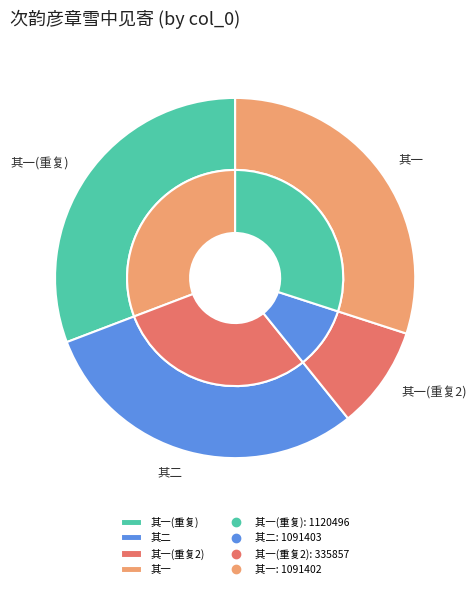

What is the total percentage of 次韵彦章雪中见寄二绝句兼柬陈道人 其一 and 次韵彦章雪中见寄二绝句兼柬陈道人 其二?

60.0%